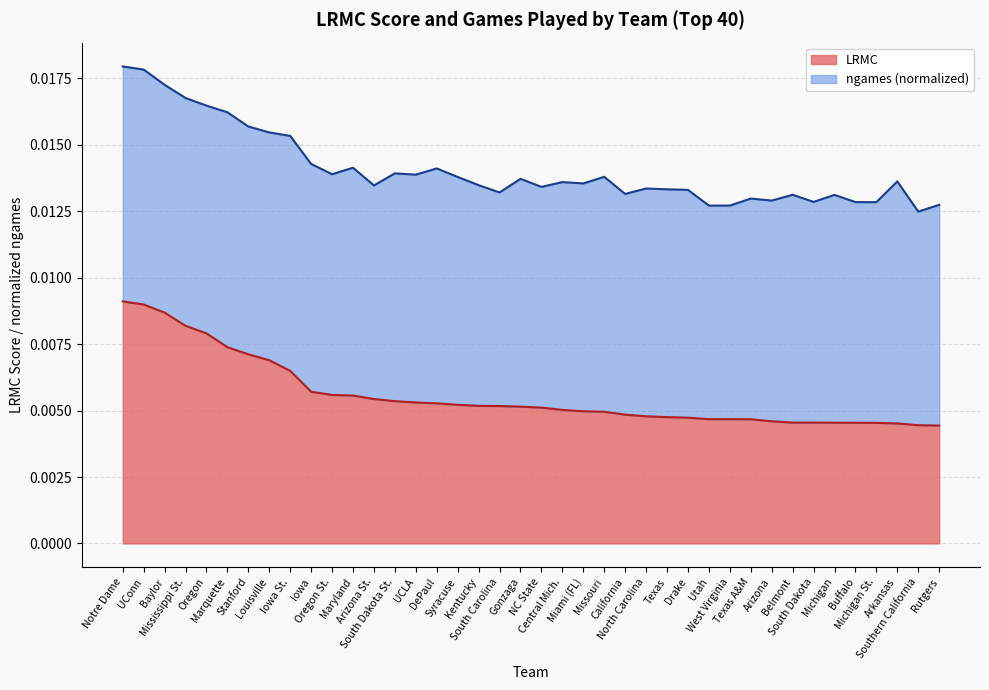

Between Marquette and Central Mich., which is larger?

Marquette